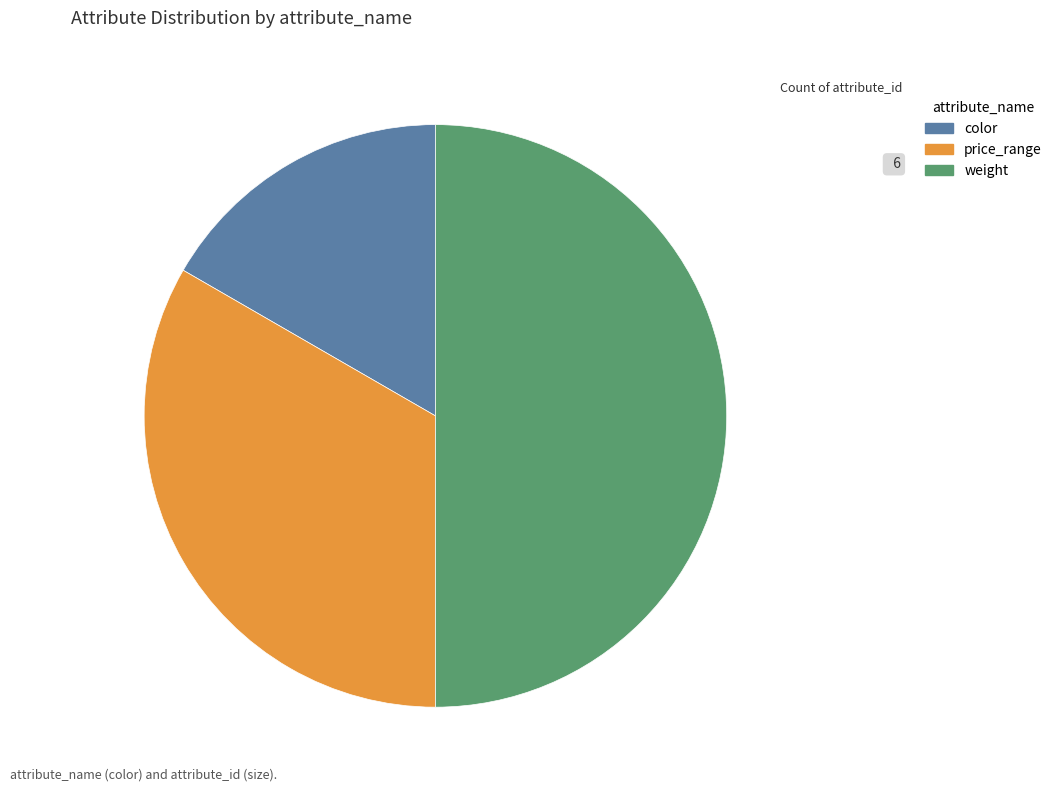

Is it true that weight is 50% of the pie?

True